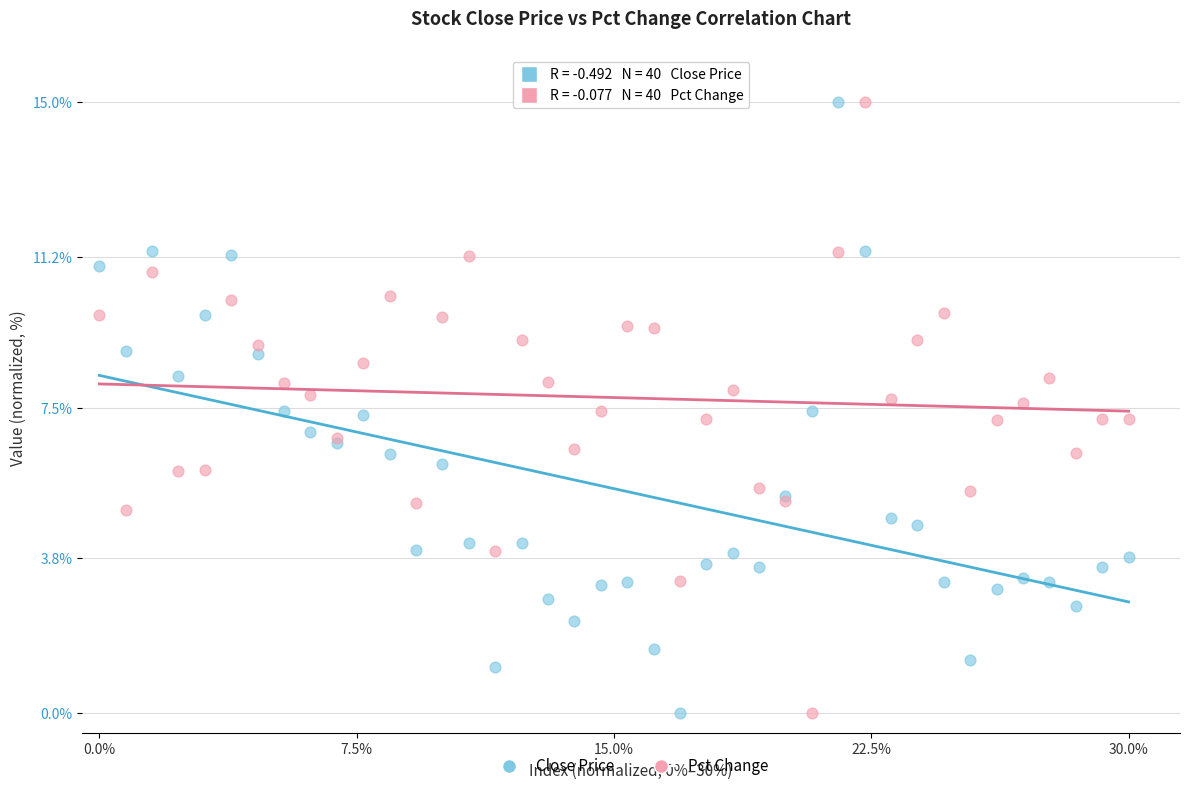

What is the X range (max minus min) for the scatter plot?

0.3